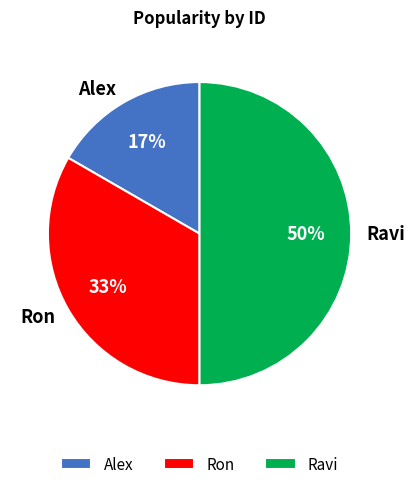

True or false: Alex accounts for 6% of the total.

False